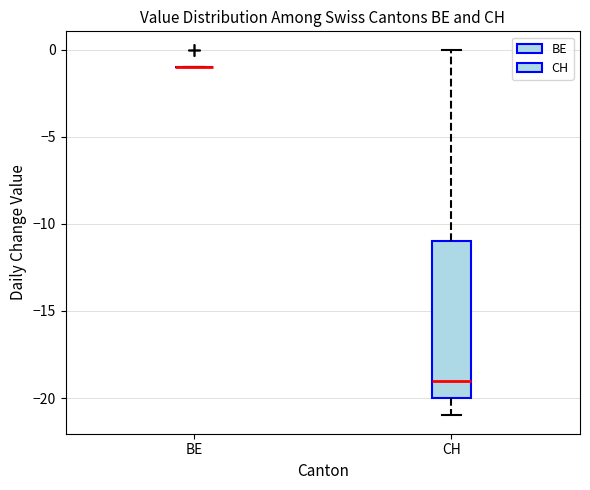

Which box is the tallest, from its lower edge to its upper edge?

CH